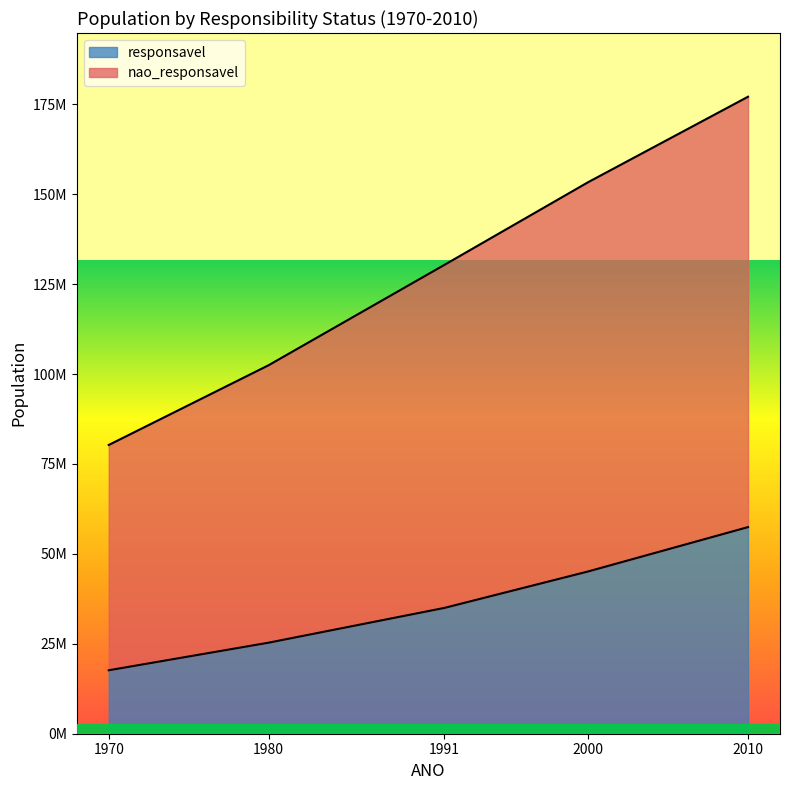

Which series has the widest spread of values?

nao_responsavel